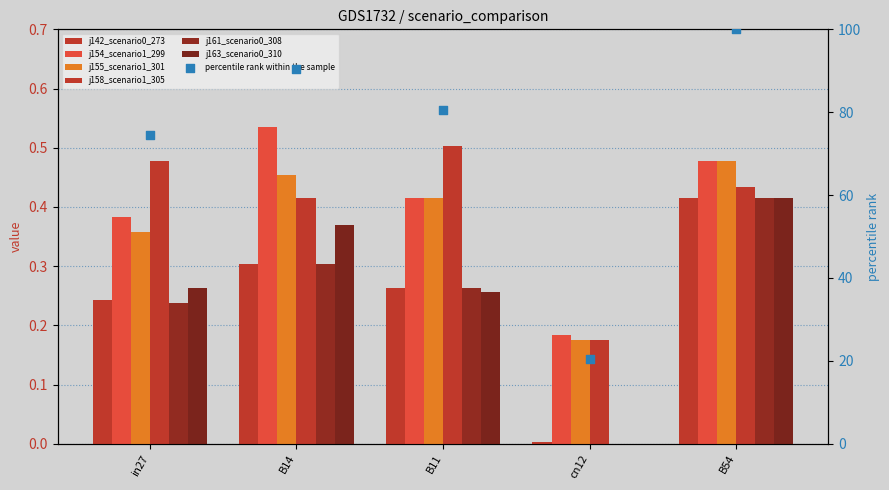

What is the total value across all series at B54?

2.6